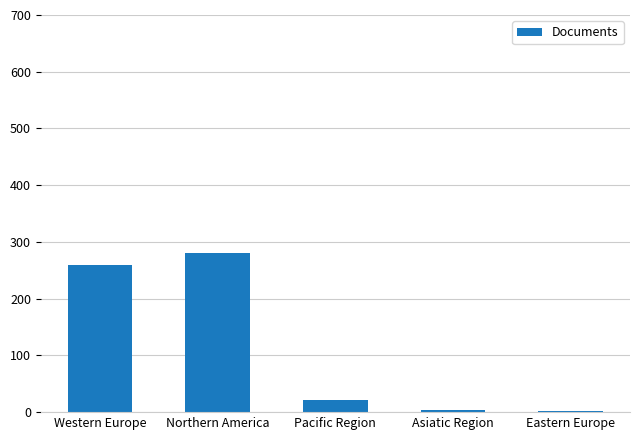

What is the ratio of the value at Northern America to the value at Western Europe?

1.1